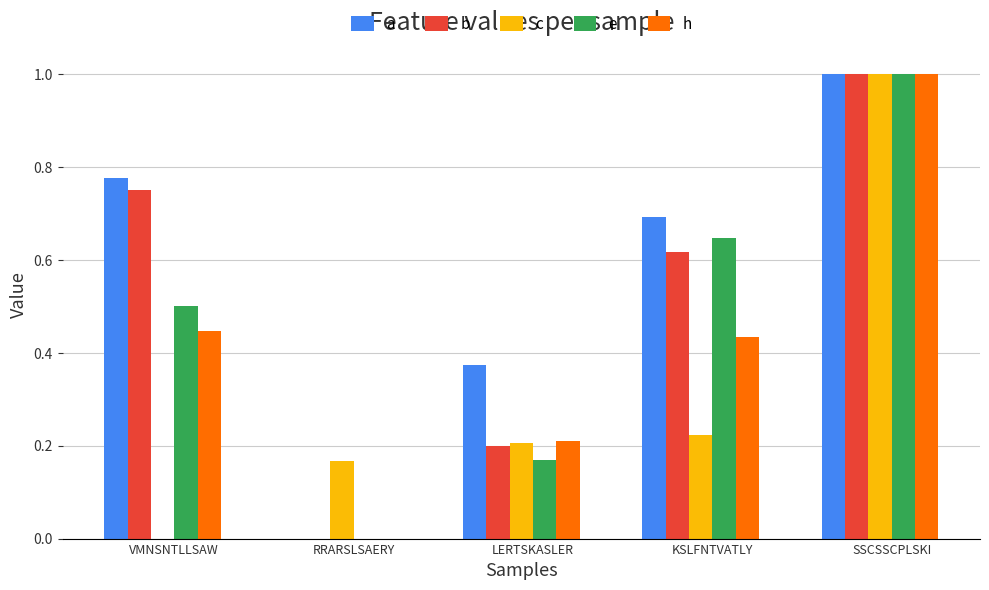

Which series has the largest total across all categories?

a